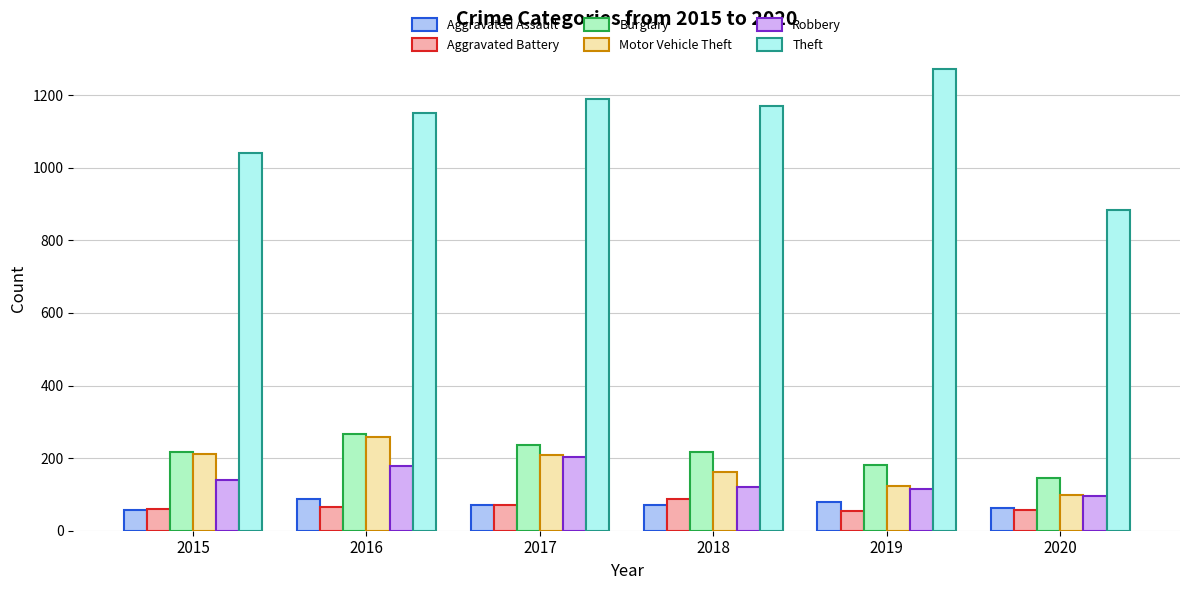

Between 2015 and 2019, which series saw the biggest shift?

Theft